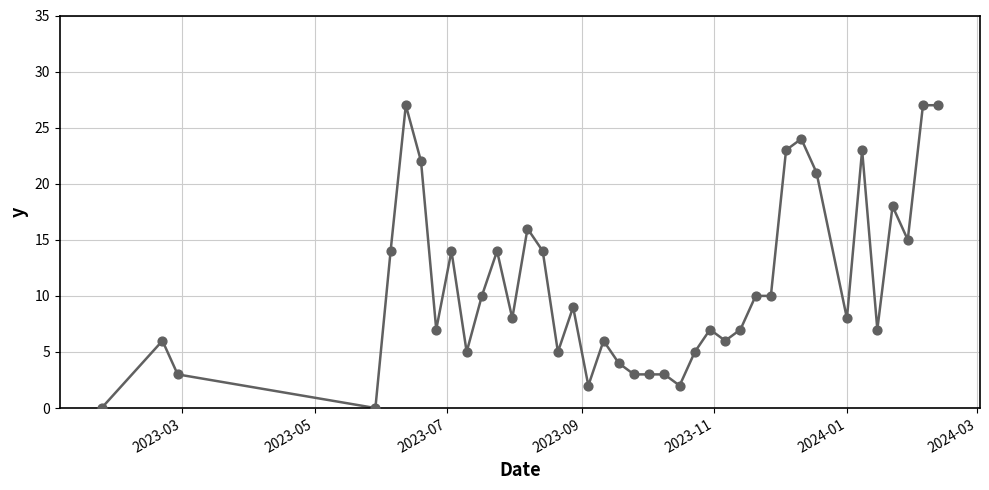

What is the difference between the maximum and minimum values?

27